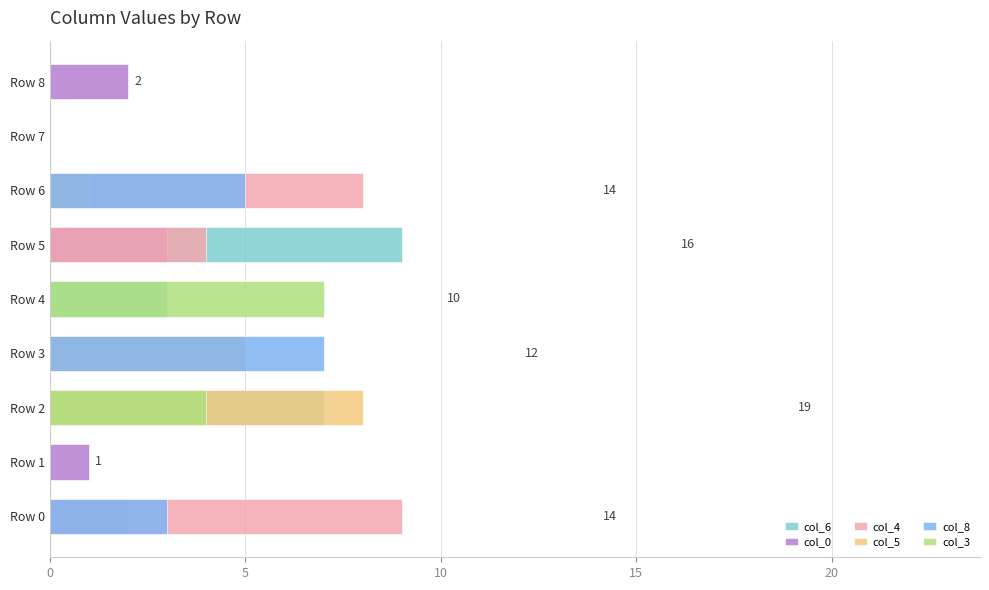

What are all the series names shown in the legend?

col_6, col_0, col_4, col_5, col_8, col_3